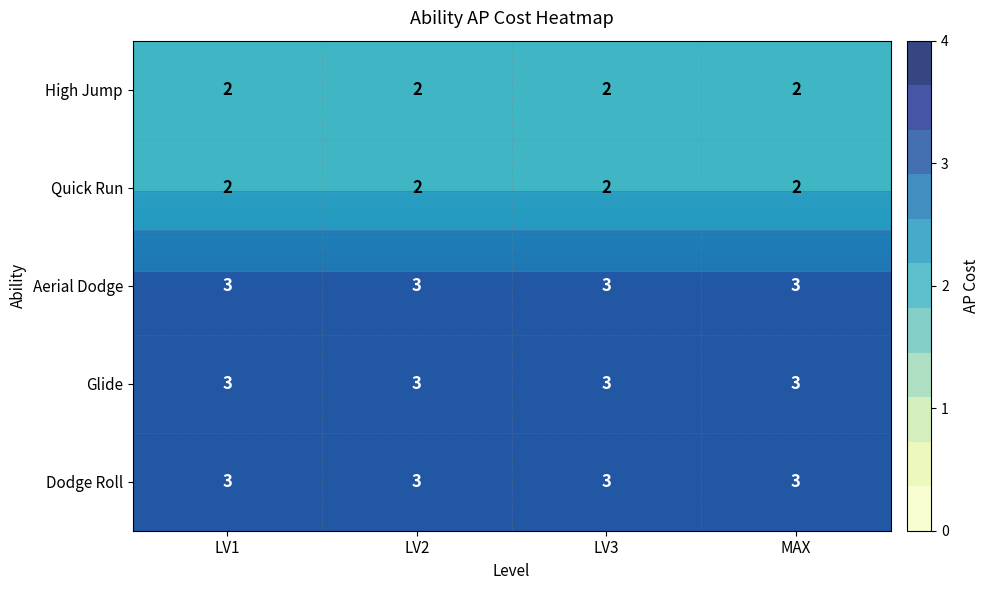

What is the sum of all Glide values?

12